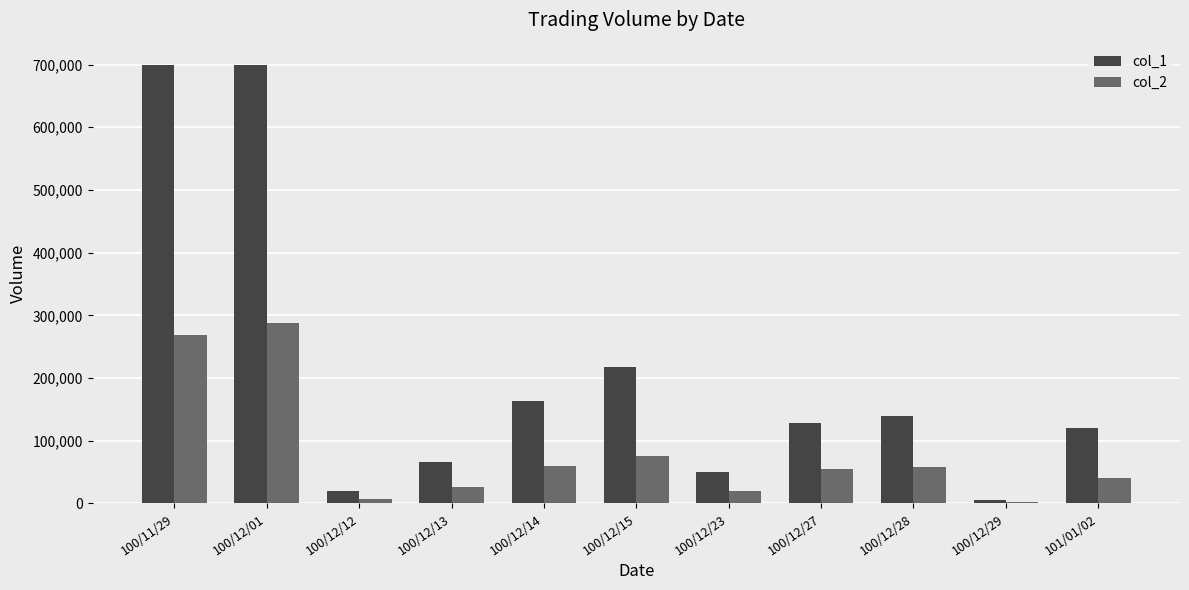

Which series has the largest total across all categories?

col_1